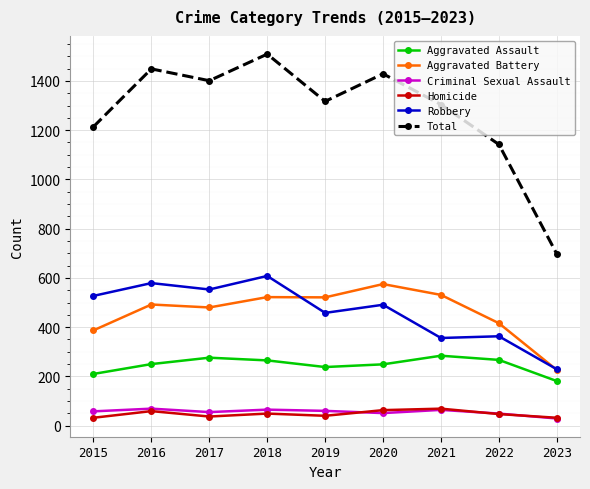

Does the chart have visible grid lines?

Yes